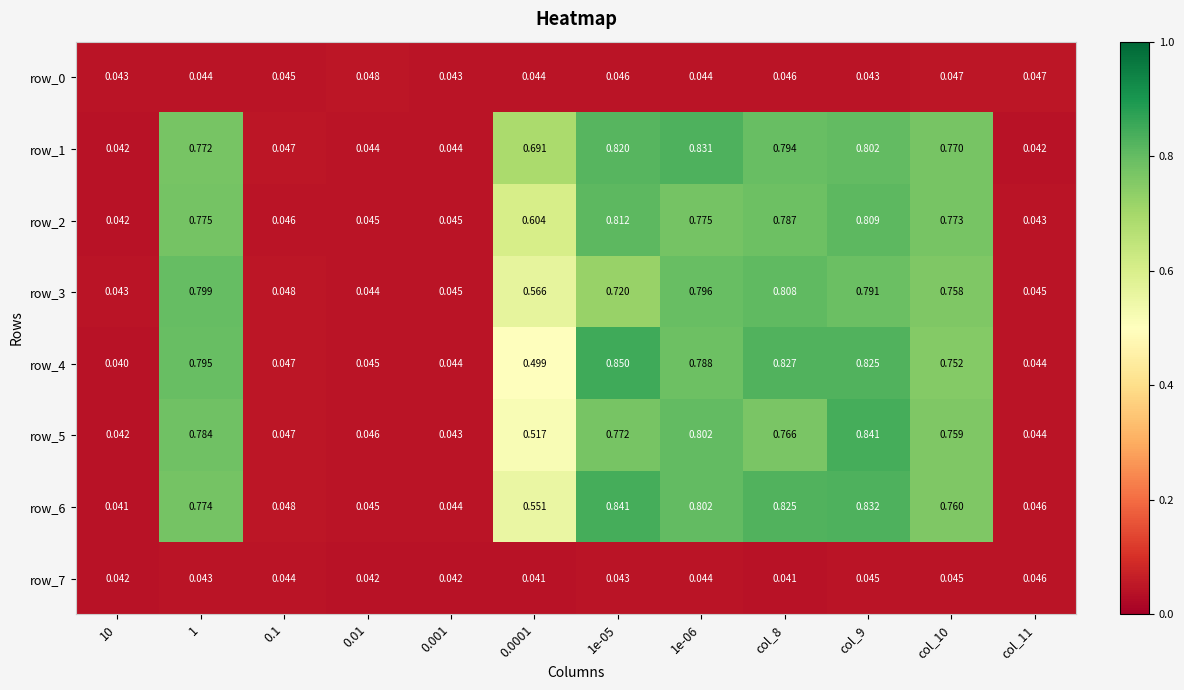

Is the value of row_5 at 1e-05 greater than the value of row_1 at 0.01?

Yes